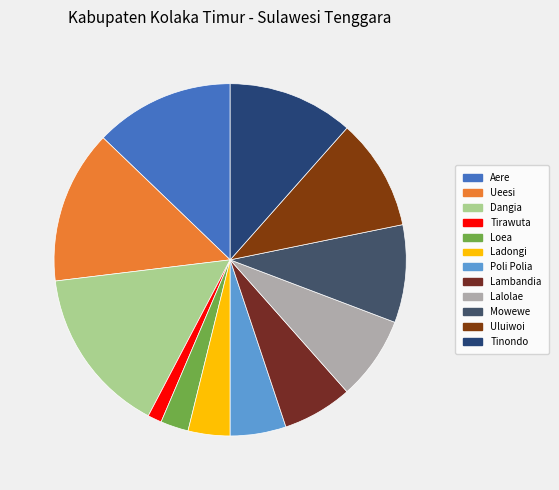

True or false: Uluiwoi accounts for 10% of the total.

True